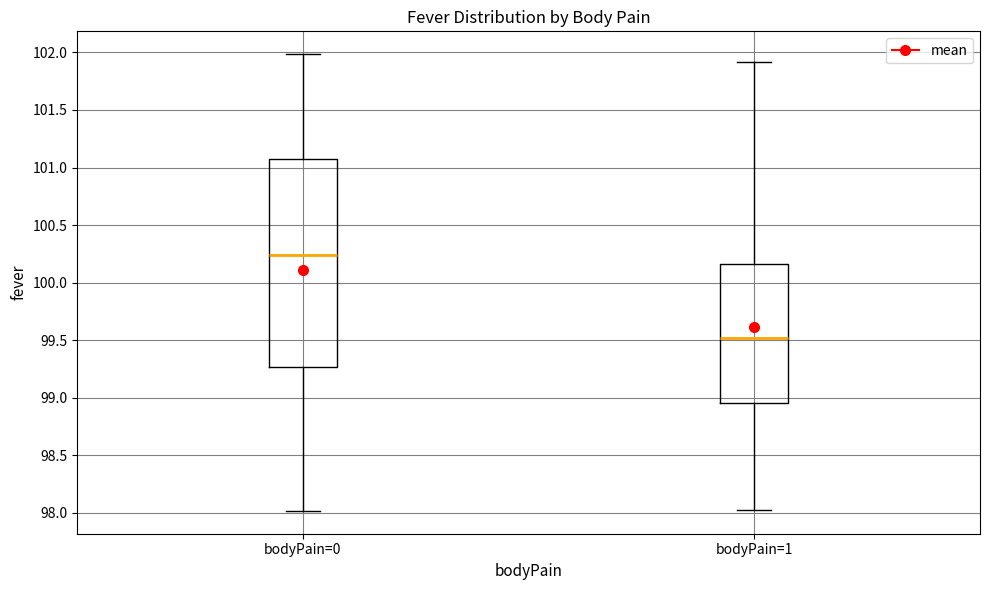

Reading left to right, transcribe this box plot: for each box, give where its median line is, the range the box spans, and where its two whiskers end, as read against the y-axis. The values are not printed on the chart, so give them approximately, as read against the axis.

bodyPain=0: median 100.25, box 99.25 to 101.10, whiskers 98.00 to 102.00
bodyPain=1: median 99.50, box 98.95 to 100.15, whiskers 98.00 to 101.90